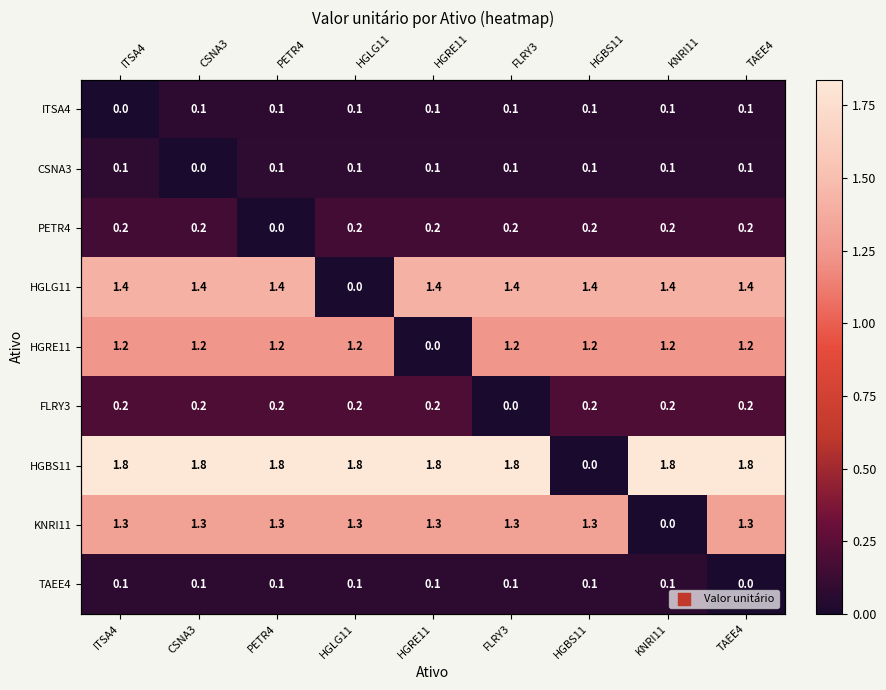

What is the average value of the TAEE4 series?

0.1